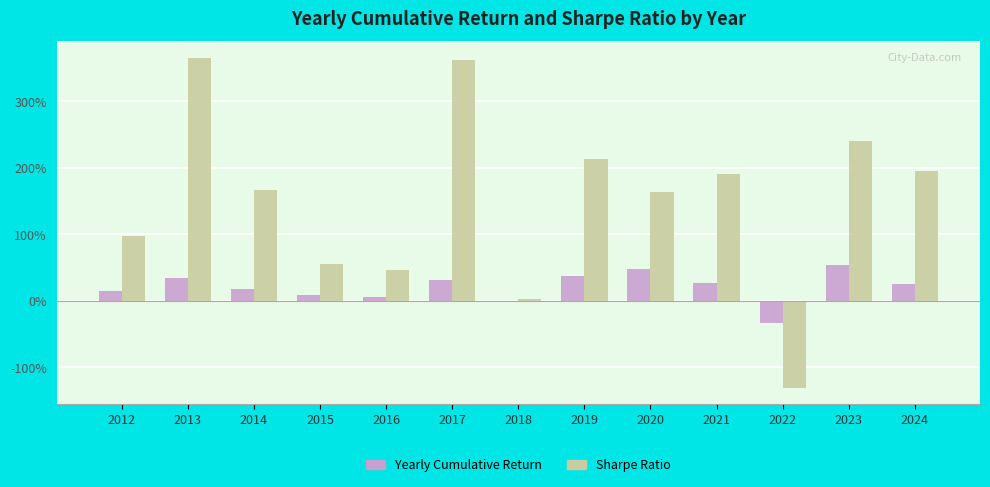

What is the sum of all Sharpe Ratio values?

19.7